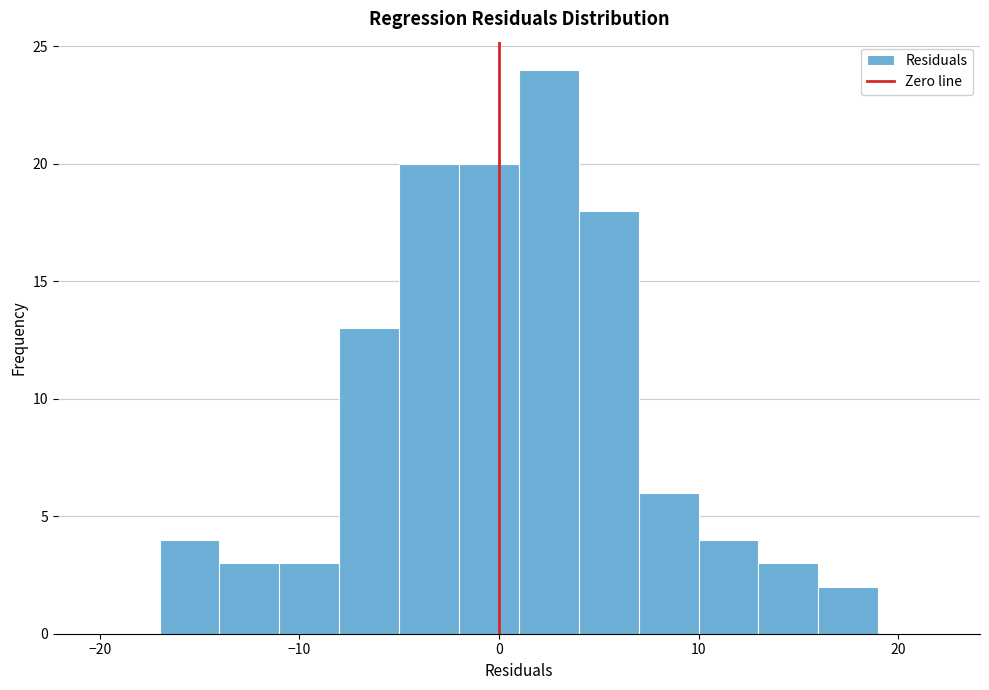

Read against the x-axis, roughly where is the centre of the tallest bar?

3